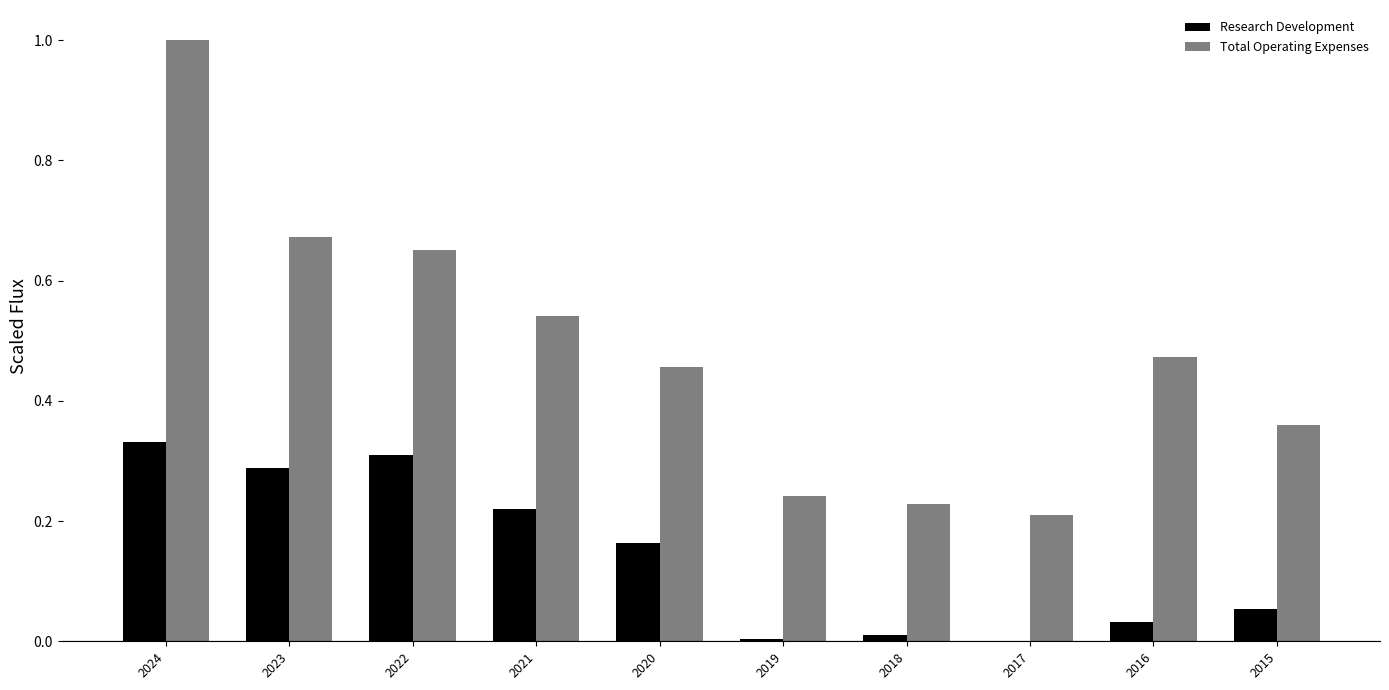

Is the value of Research Development at 2020 greater than the value of Total Operating Expenses at 2015?

No